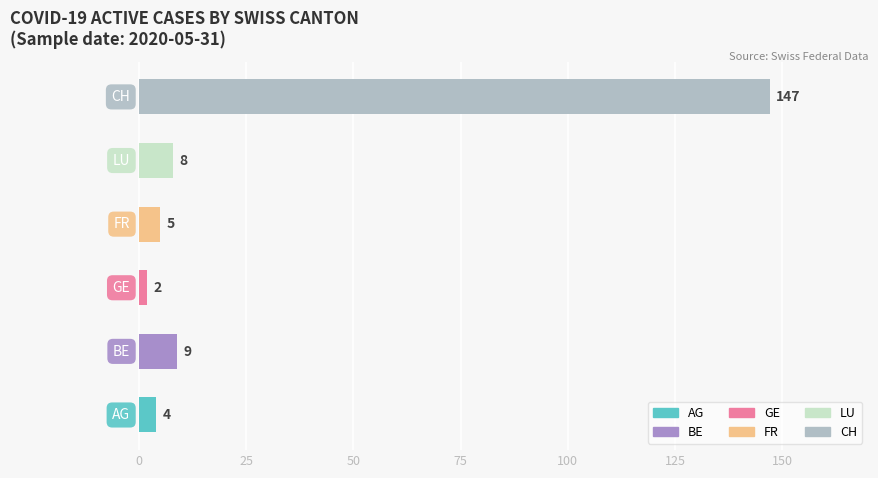

What is the difference between the maximum and minimum values?

145